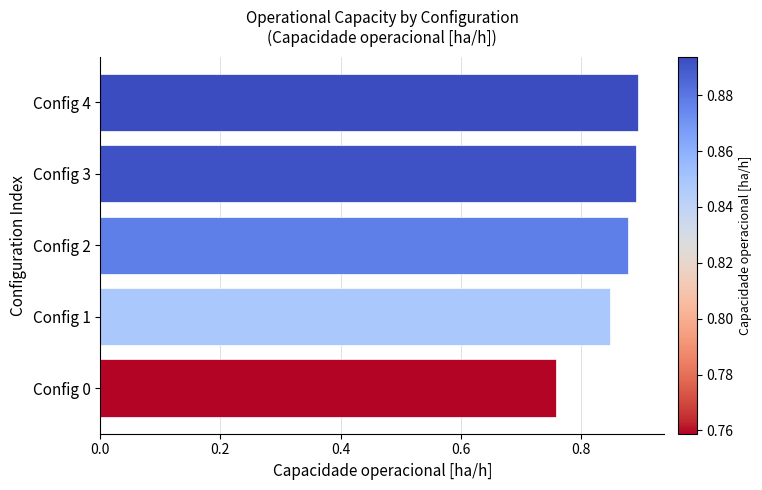

What is the difference between the maximum and minimum values?

0.1